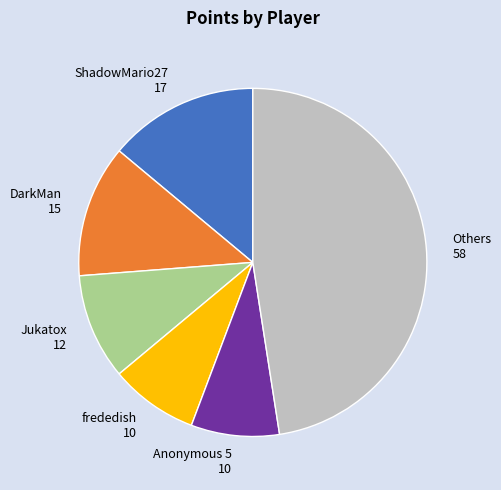

Which has a higher value, Jukatox or DarkMan?

DarkMan